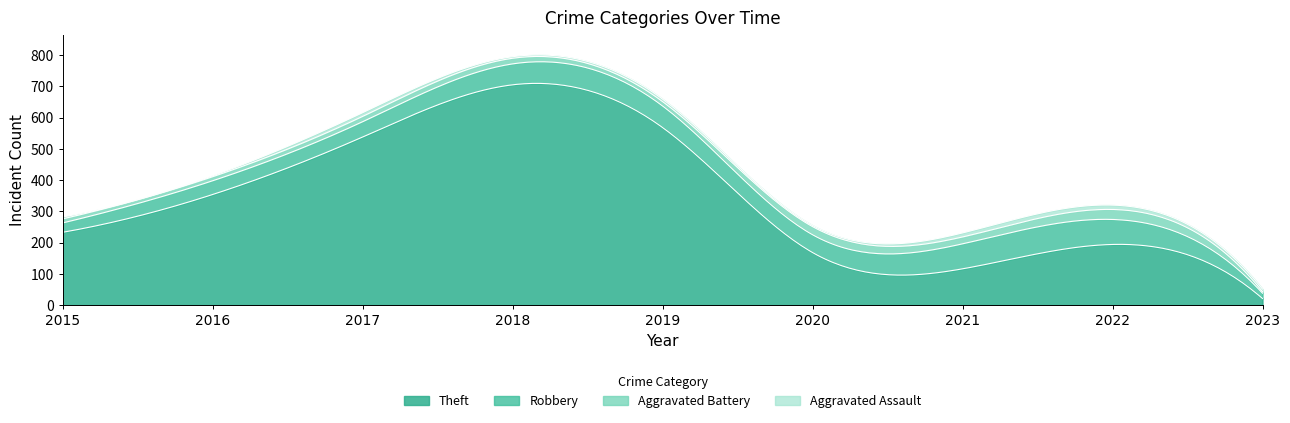

At which label does Aggravated Assault first exceed 8?

2017